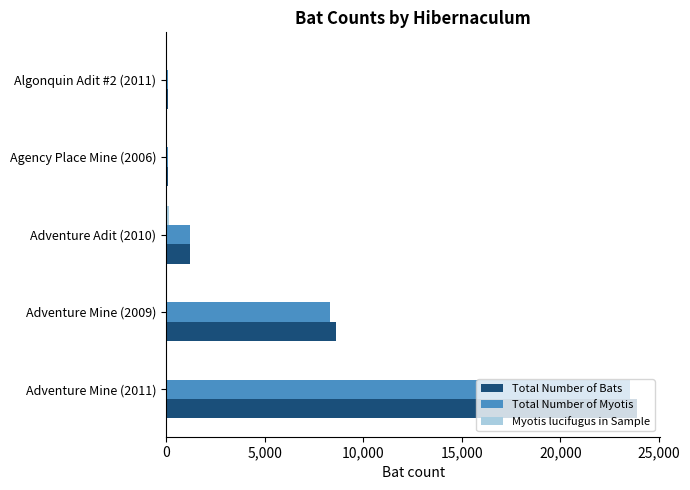

The value of Total Number of Bats at Adventure Mine (2011) is 23870. True or false?

True